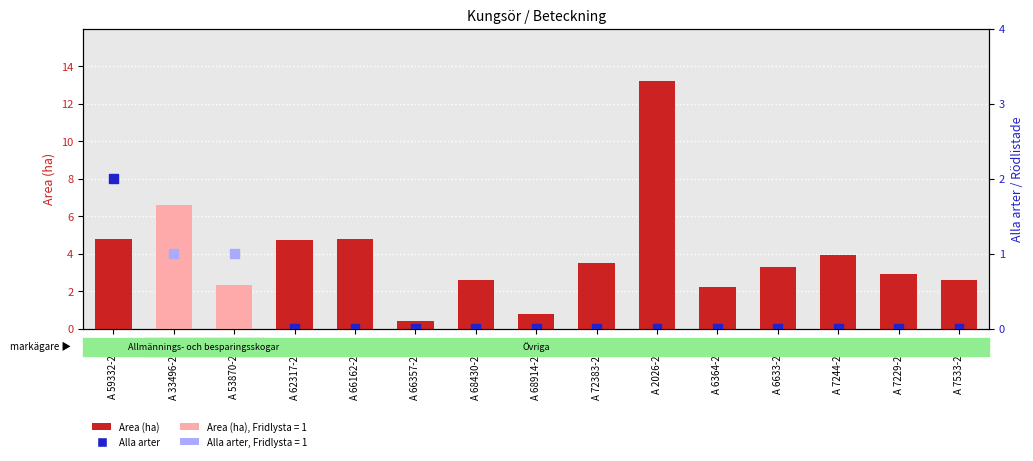

Which series reaches the maximum Y coordinate?

Area (ha)